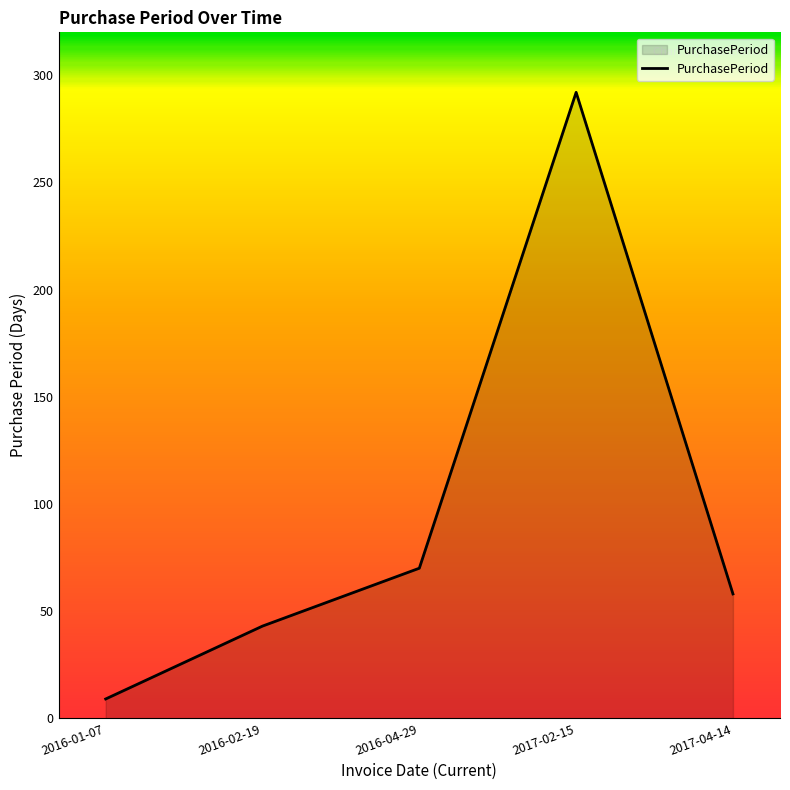

Rank the categories by value from highest to lowest.

2017-02-15, 2016-04-29, 2017-04-14, 2016-02-19, 2016-01-07